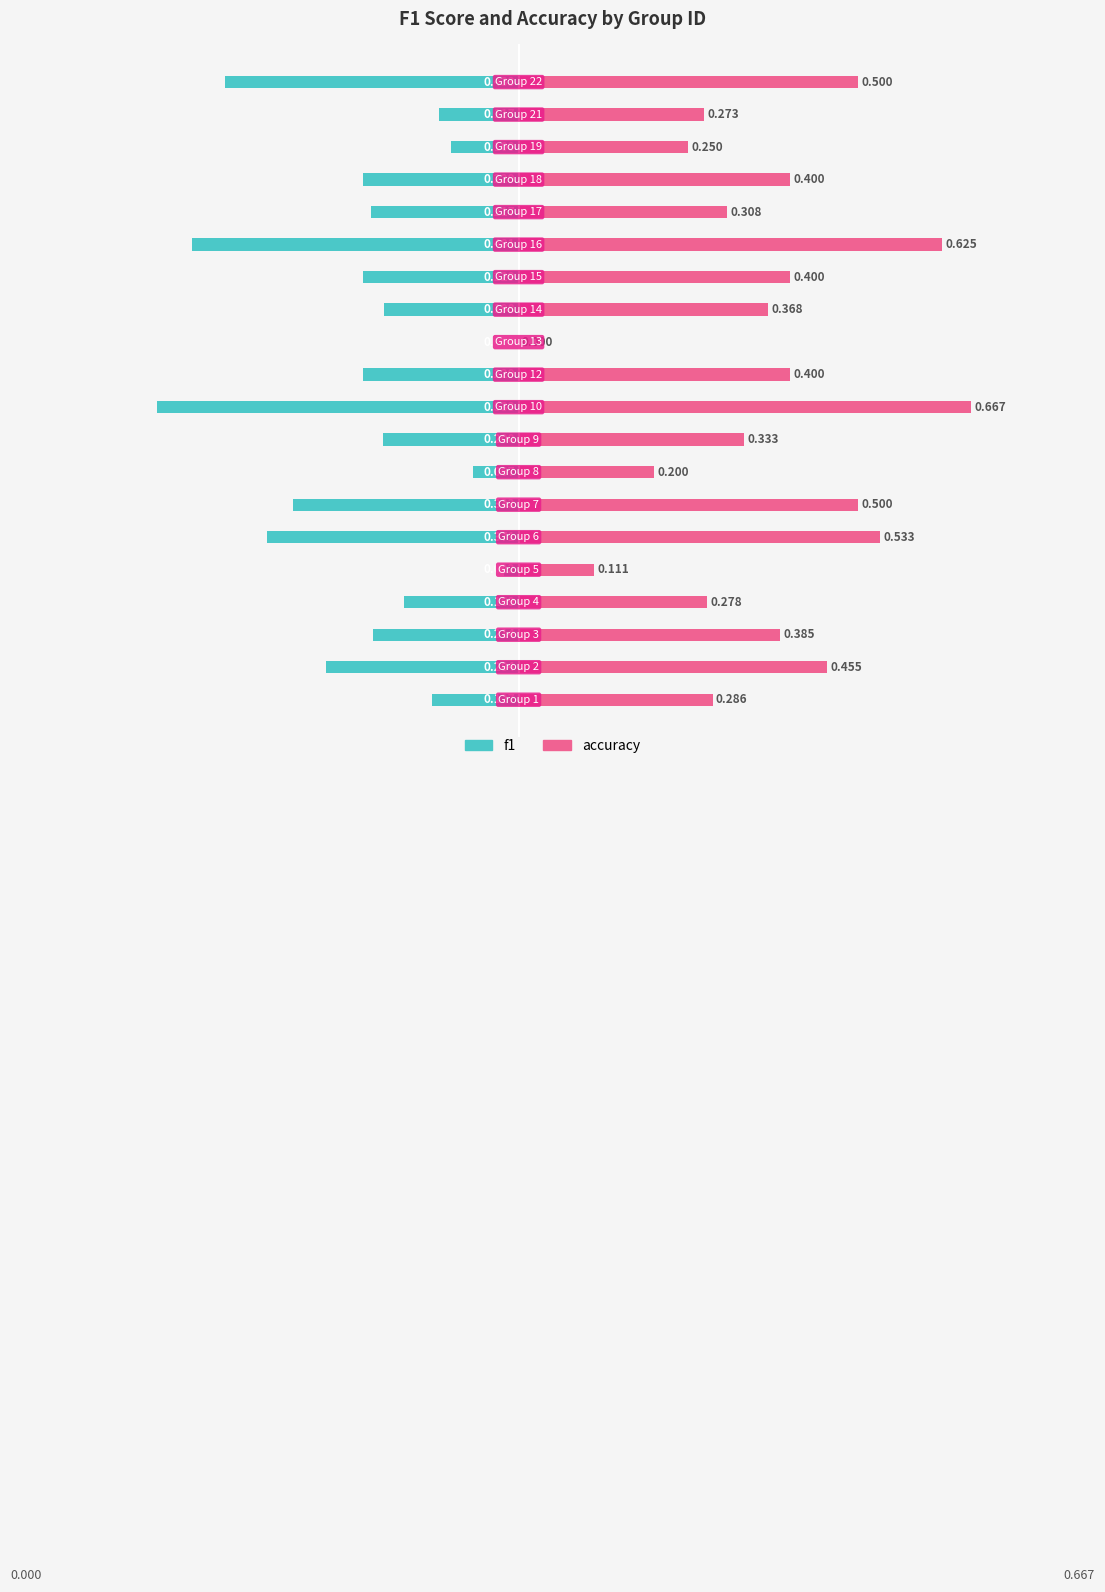

How many bars are there in each group?

2